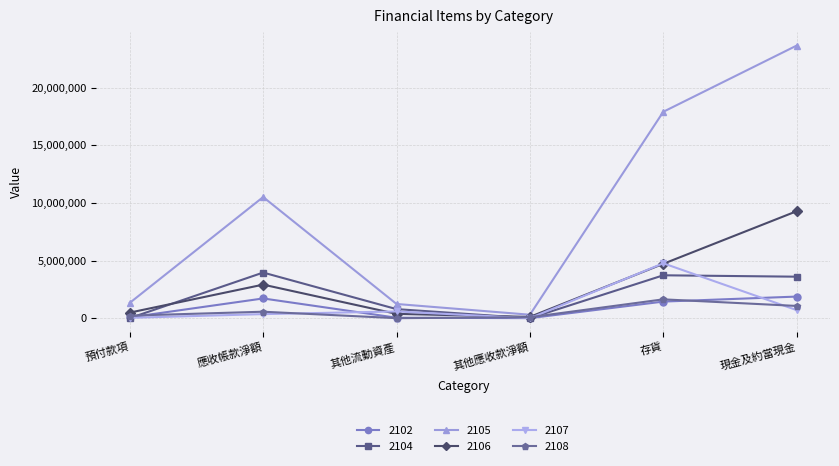

True or false: 2102 has more than 0 interior local peaks.

True